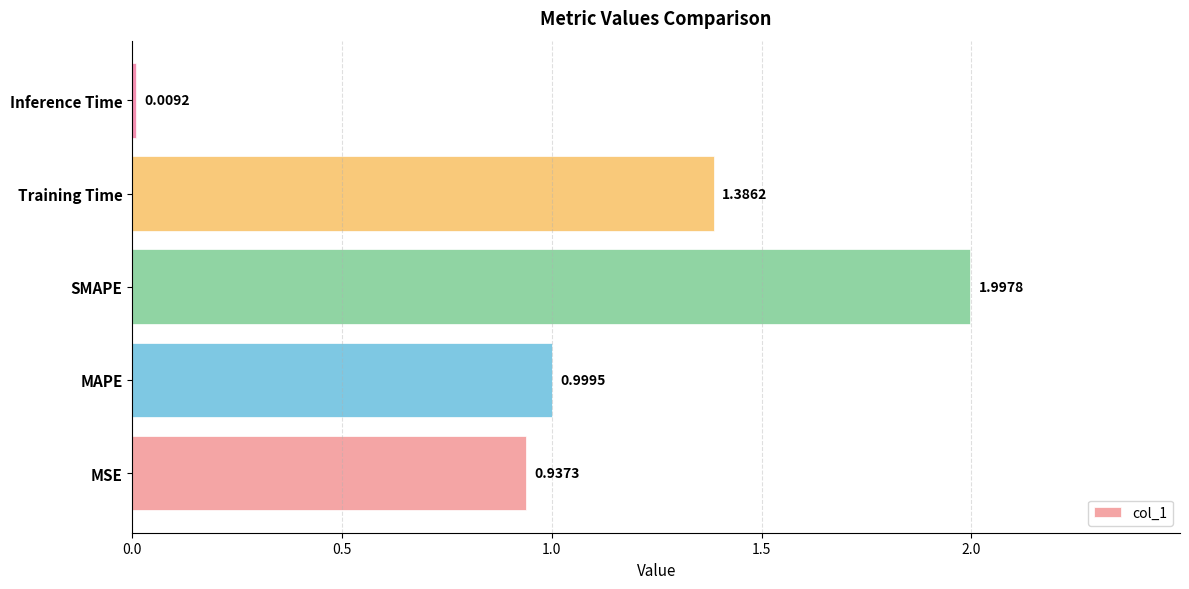

What is the greatest value displayed?

2.0